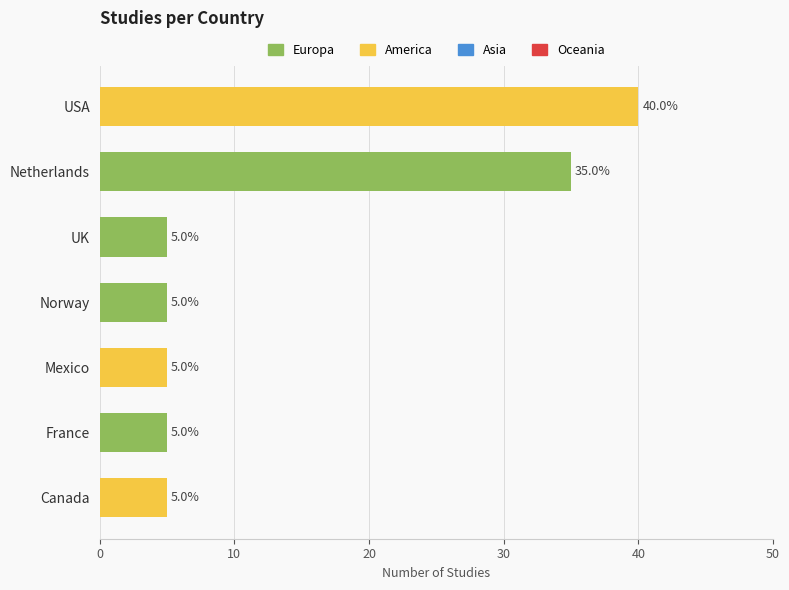

What is the label of the 4th bar from the top?

Norway